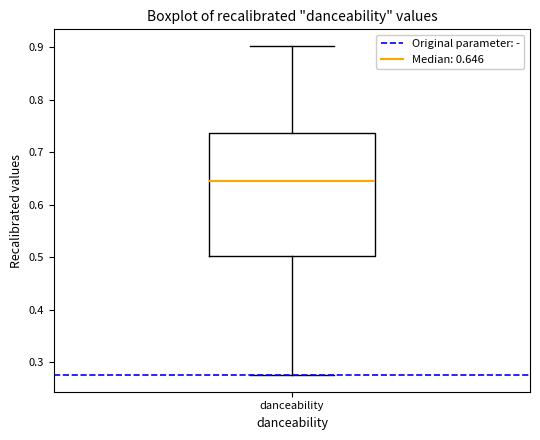

Read this box plot against the y-axis: the position of the median line, the range covered by the box, and the ends of both whiskers. The values are not printed on the chart, so give them approximately, as read against the axis.

median 0.65, box 0.50 to 0.74, whiskers 0.28 to 0.90